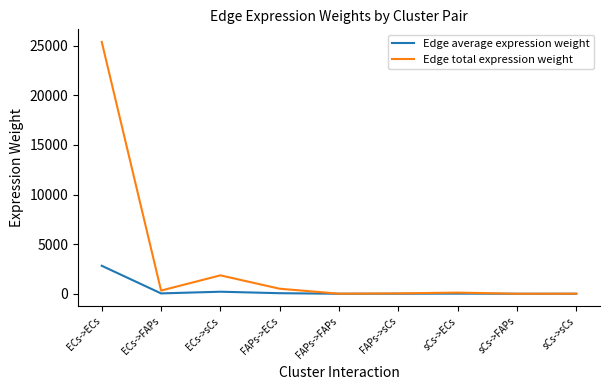

What is the total value across all series at ECs->sCs?

2061.3